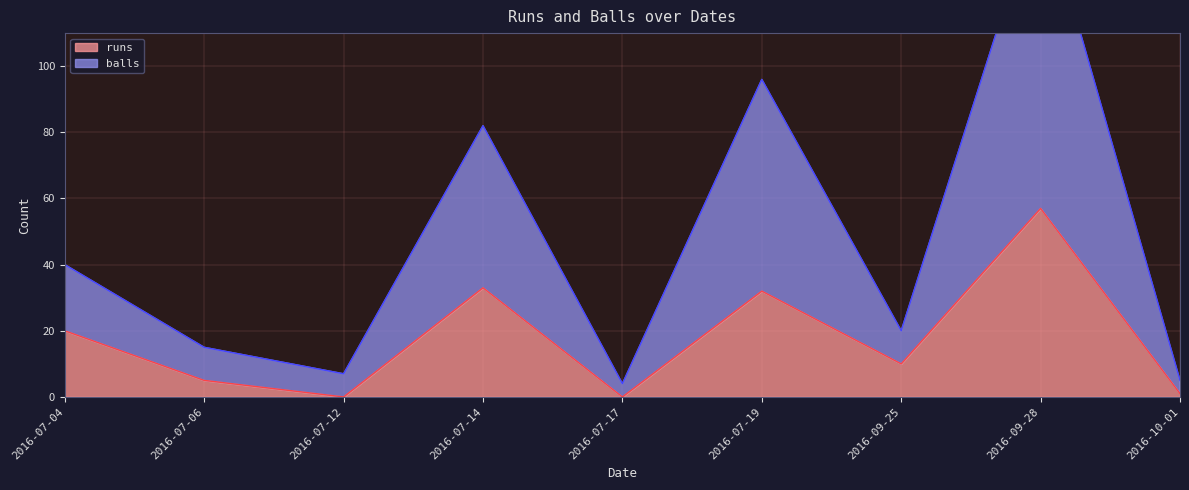

True or false: balls and runs cross at least once.

False